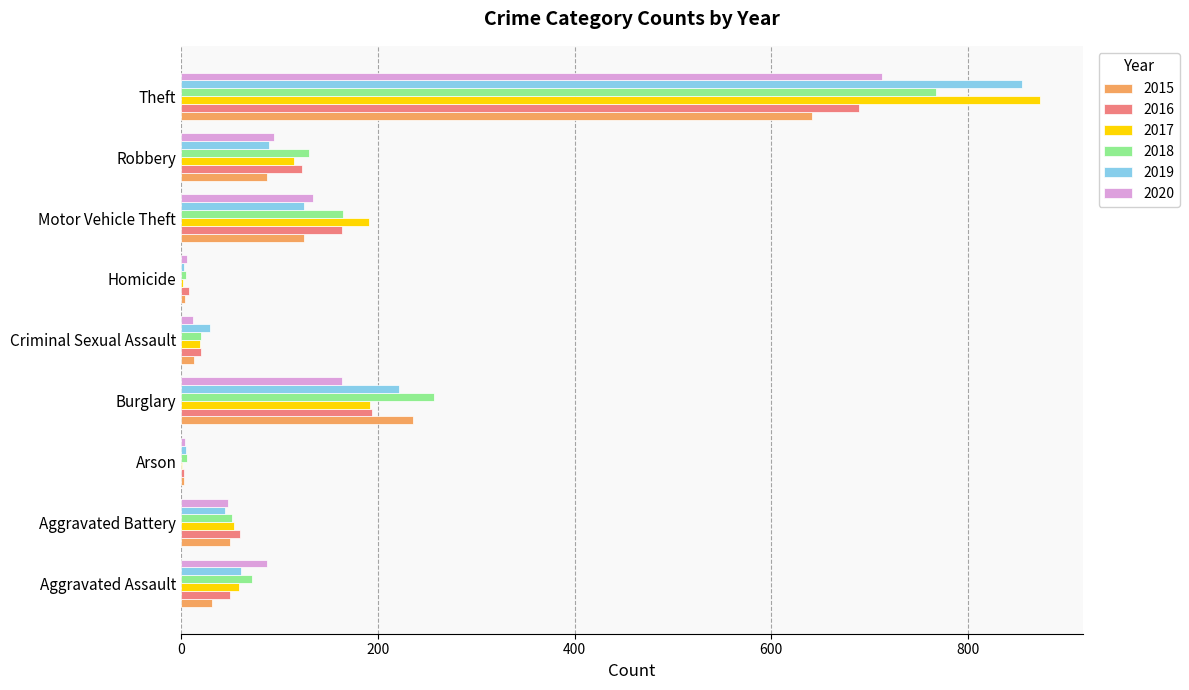

Is the value of 2019 at Robbery greater than the value of 2018 at Burglary?

No